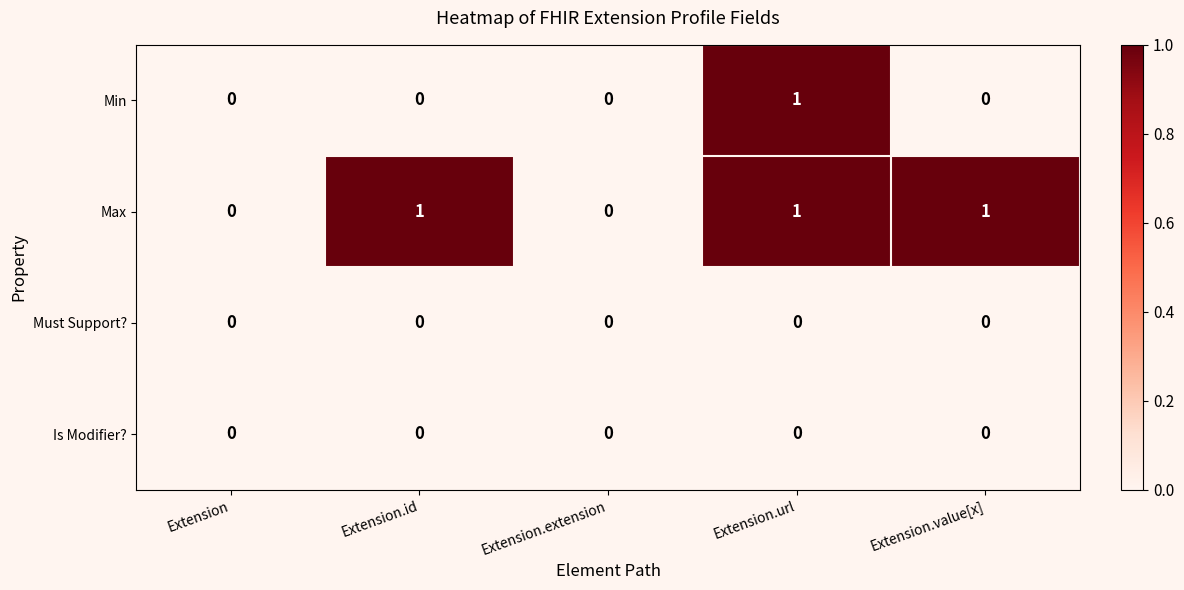

What is the maximum value shown in the chart?

1